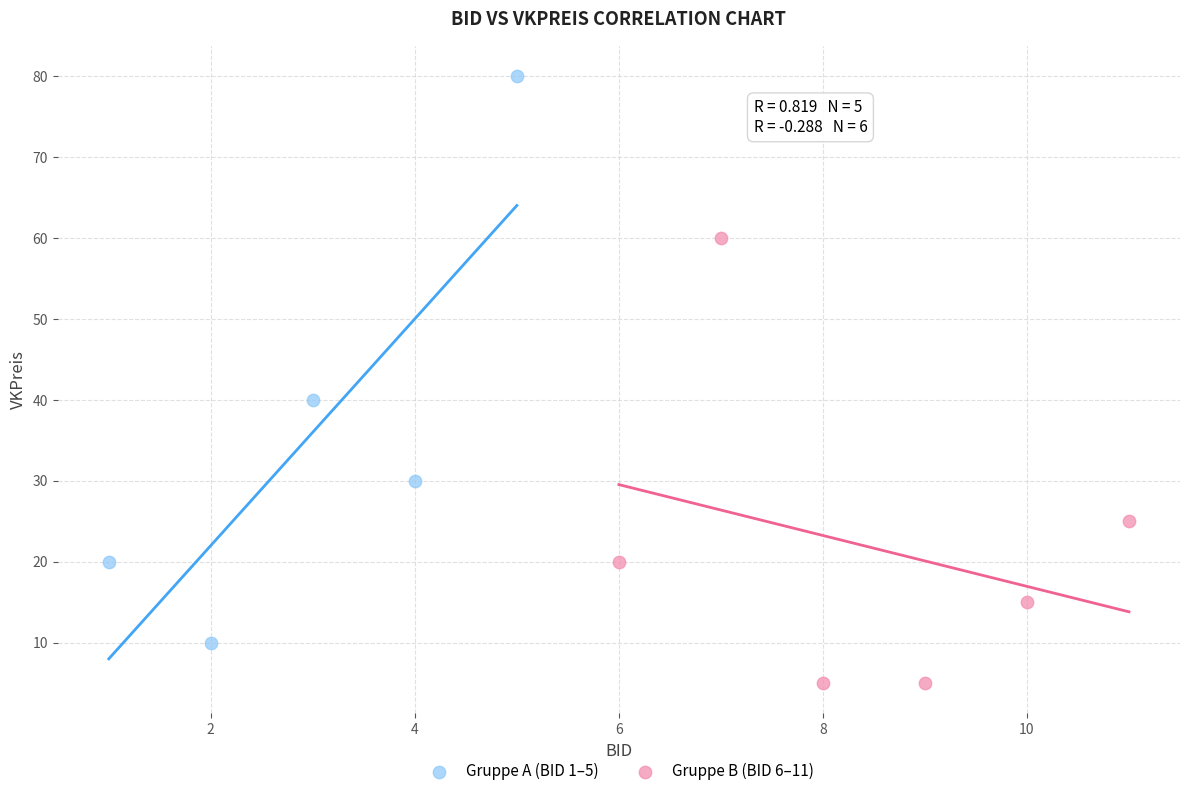

Which series contains the lowest Y value?

Gruppe B (BID 6–11)